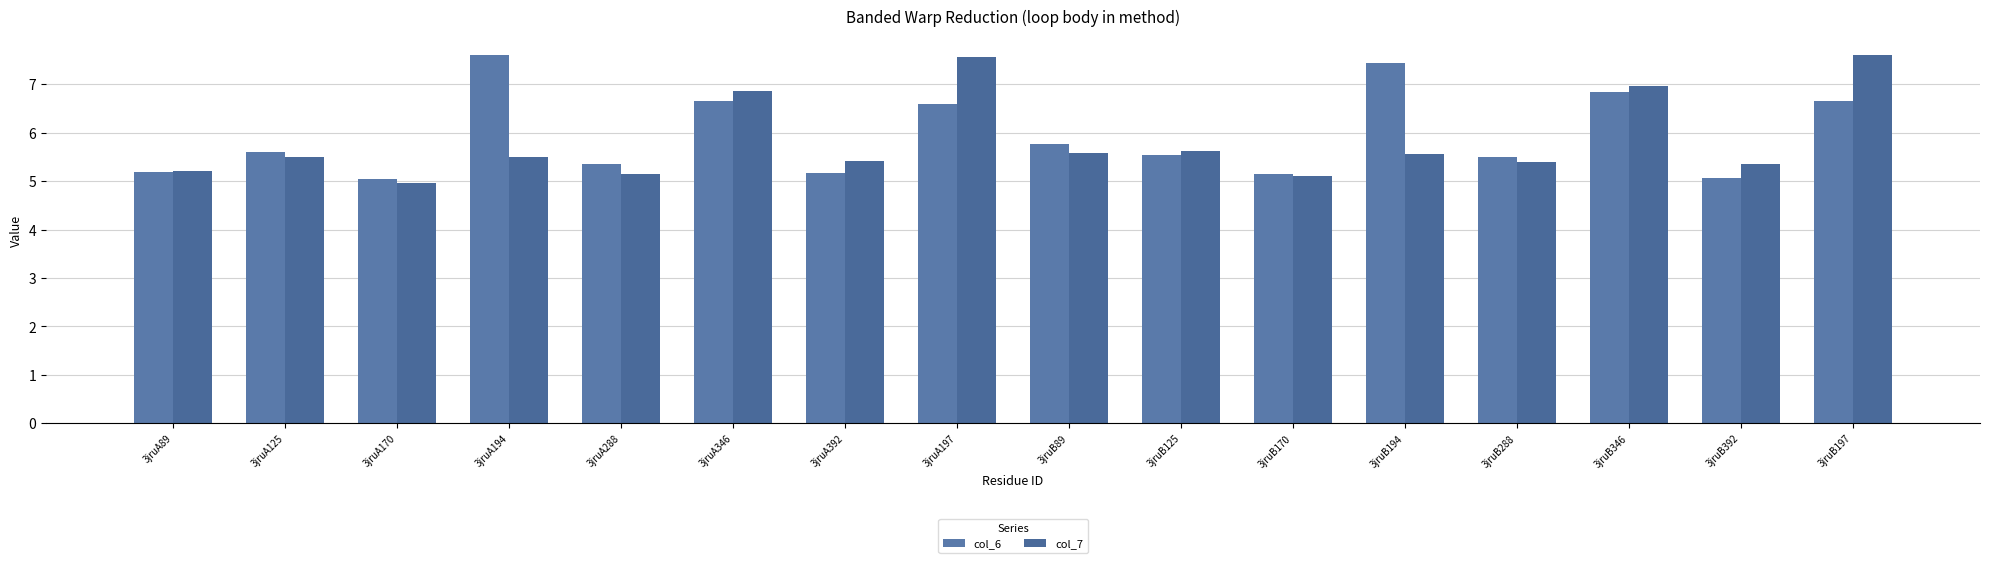

How many values in the col_7 series are below 5?

1